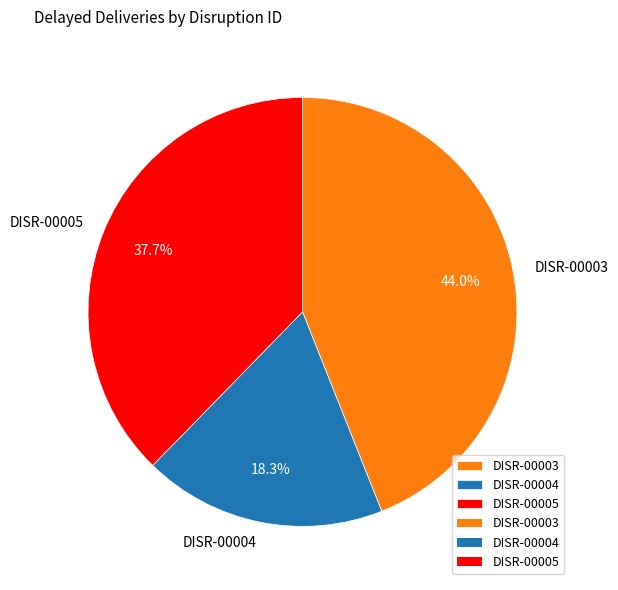

How many slices are in this pie chart?

3